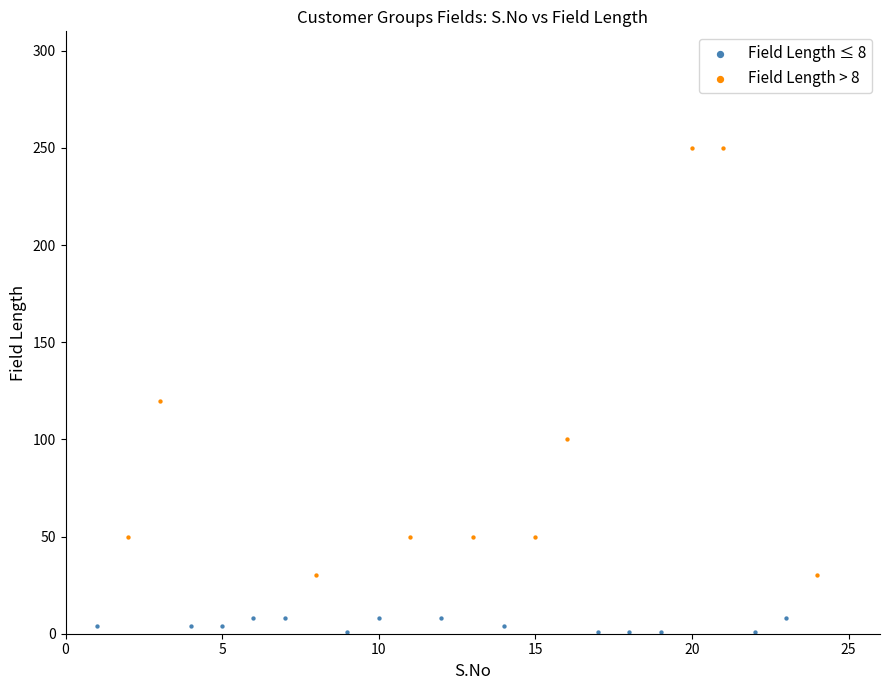

Which series reaches the minimum Y coordinate?

Field Length ≤ 8